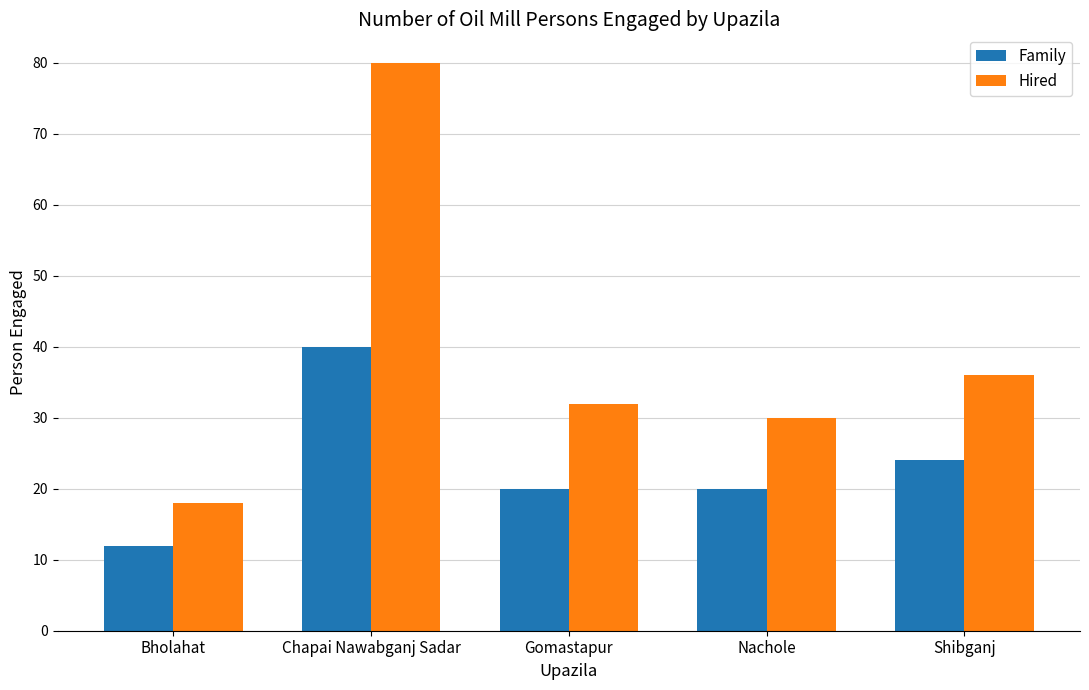

Which series has the largest total across all categories?

Hired